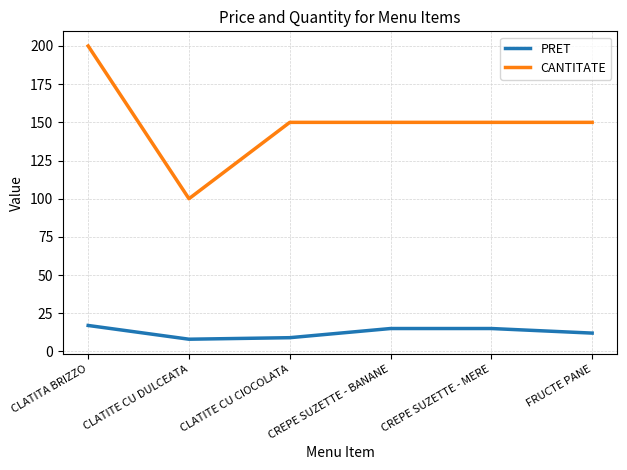

Is it true that CANTITATE equals 150 at CREPE SUZETTE - MERE?

True